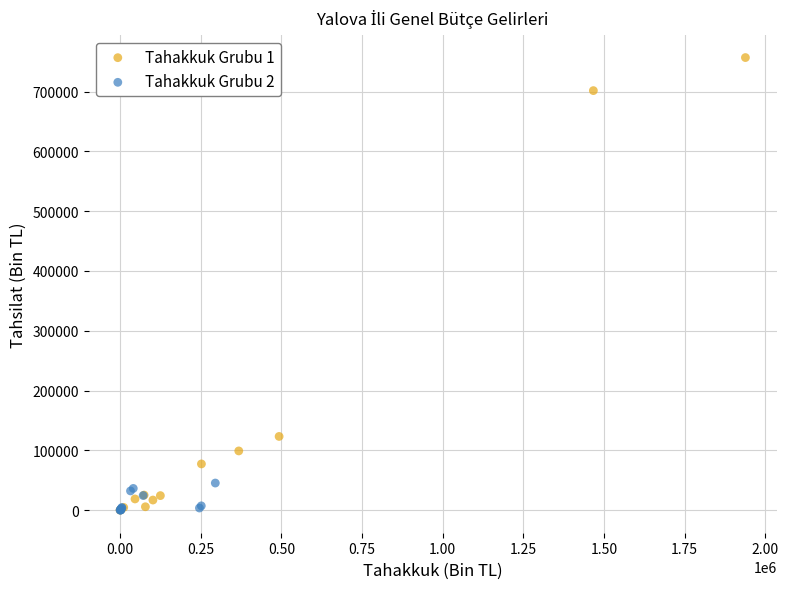

What are all the series names shown in the legend?

Tahakkuk Grubu 1, Tahakkuk Grubu 2